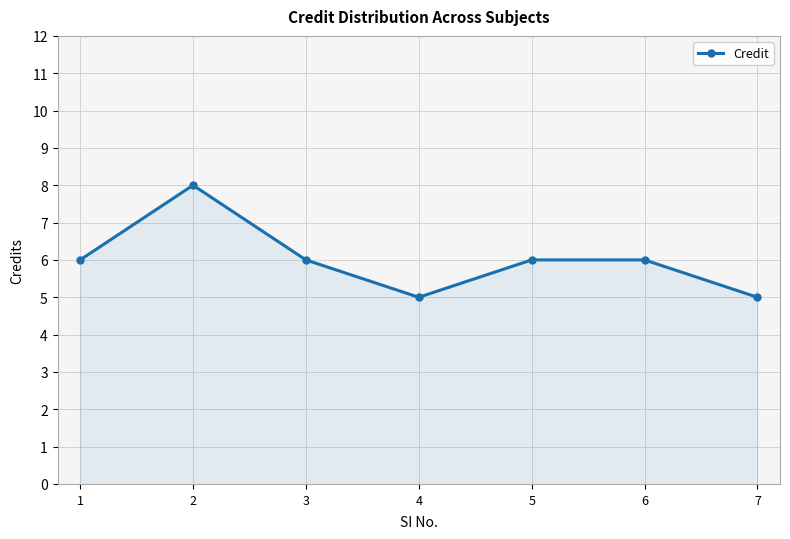

True or false: the data shows 5 at 7.

True